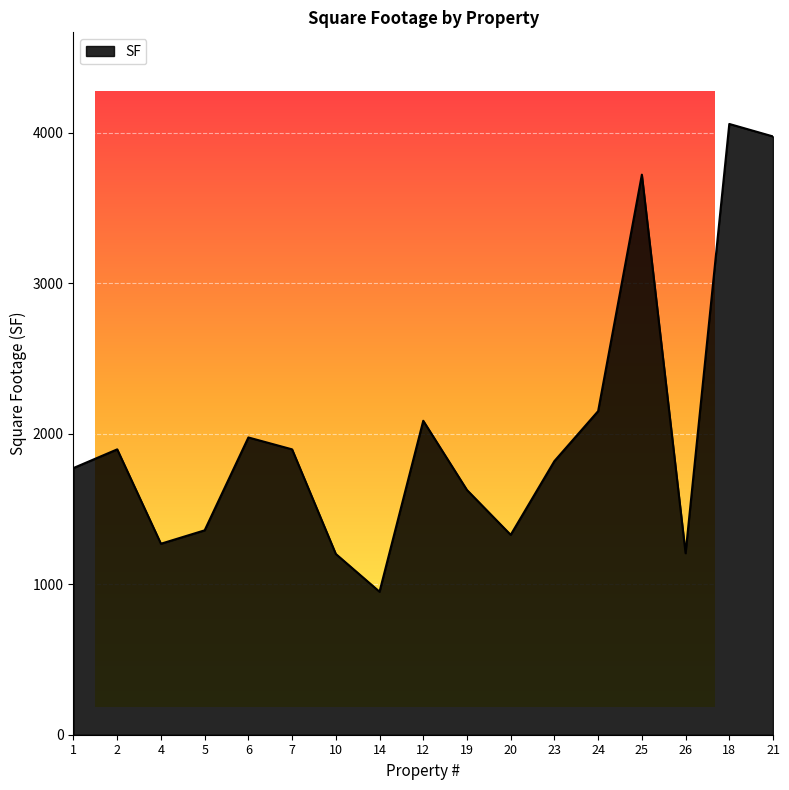

What is the maximum value shown in the chart?

4058